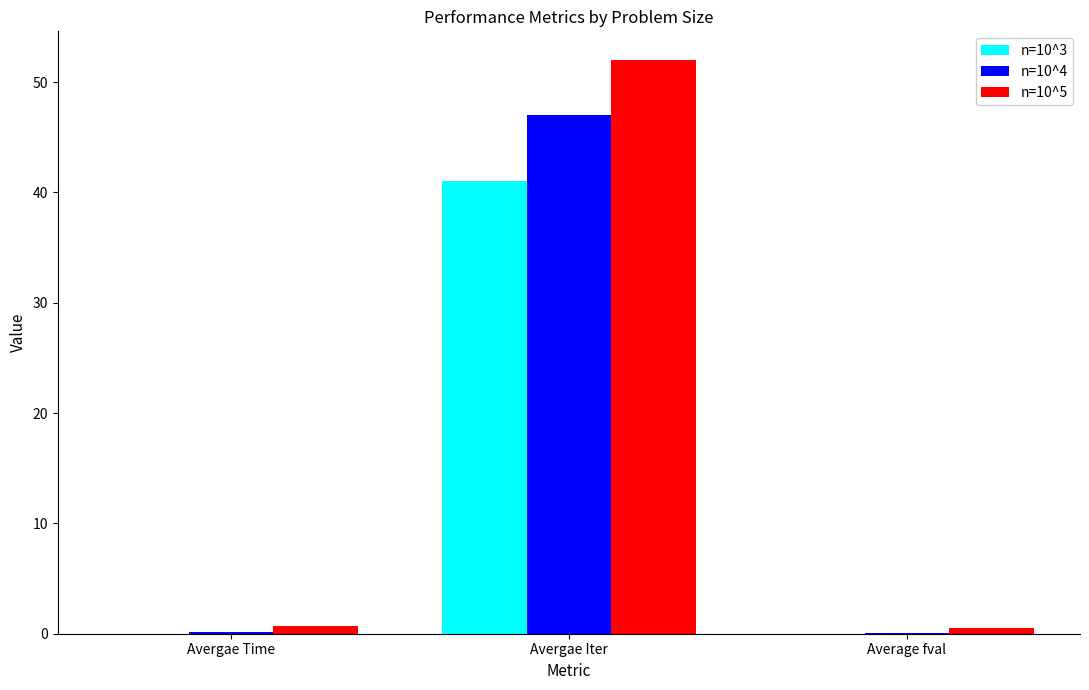

Is it true that n=10^5 equals 52.0 at Avergae Iter?

True